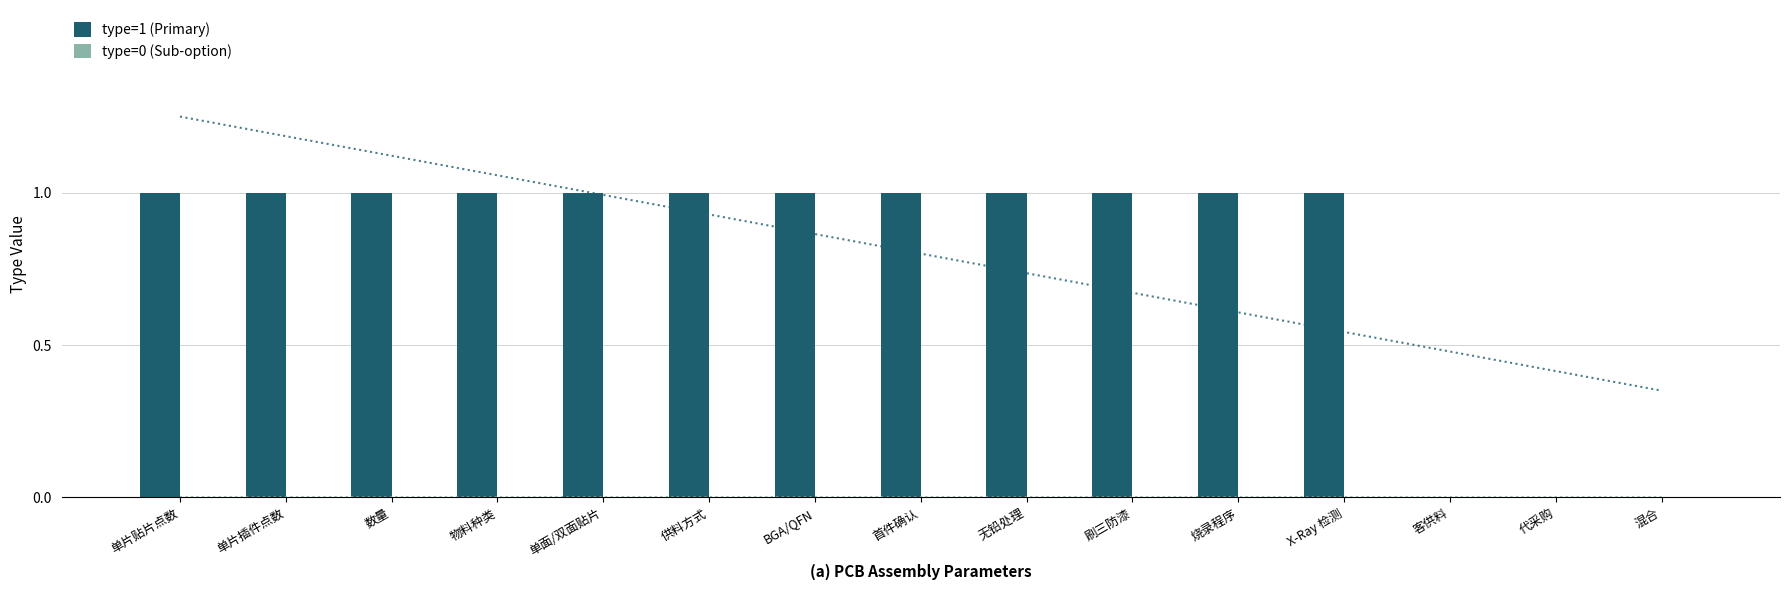

Which series has the largest total across all categories?

type=1 (Primary)